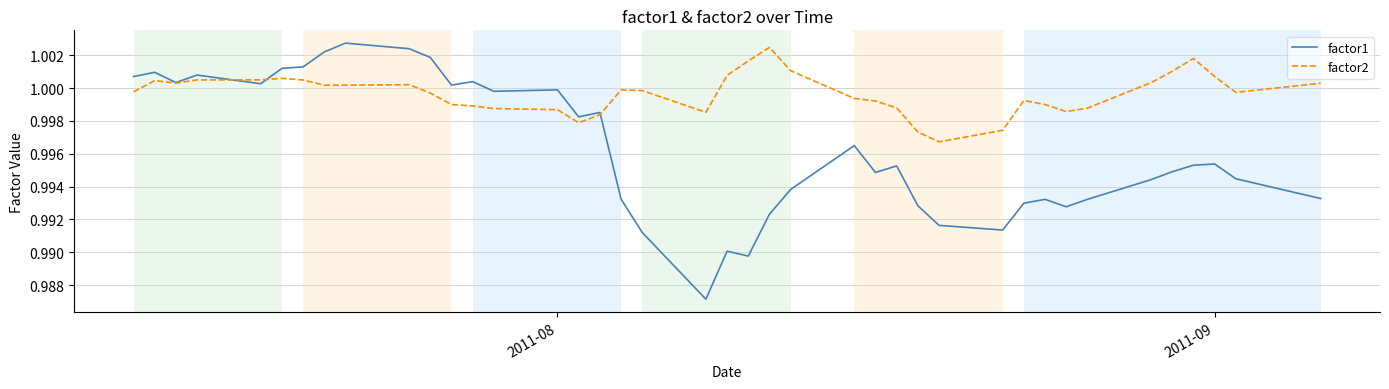

Which series has the widest spread of values?

factor1